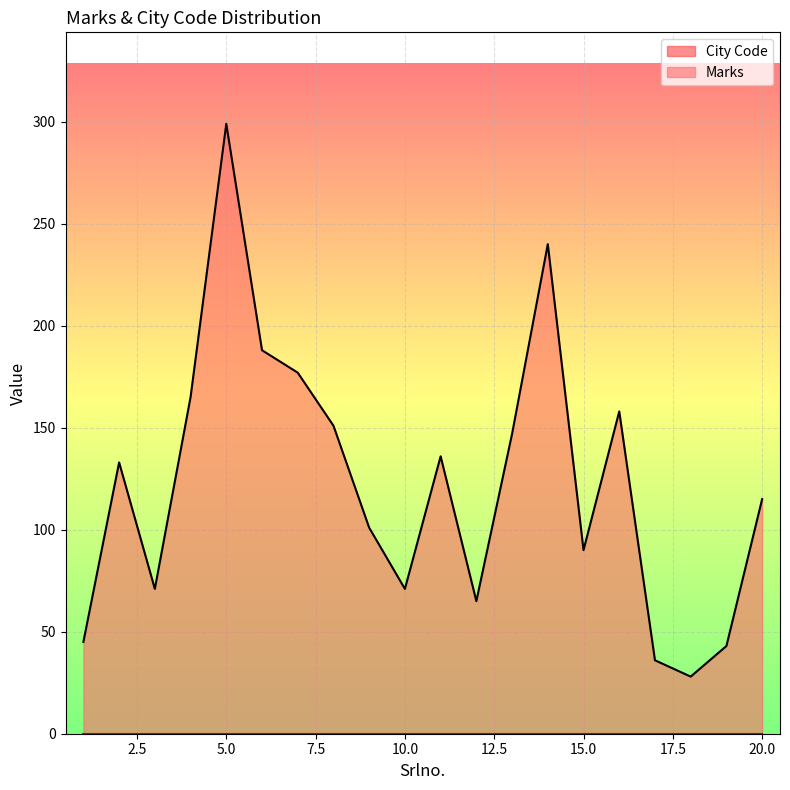

How many points are higher than both their immediate neighbors (excluding endpoints)?

5